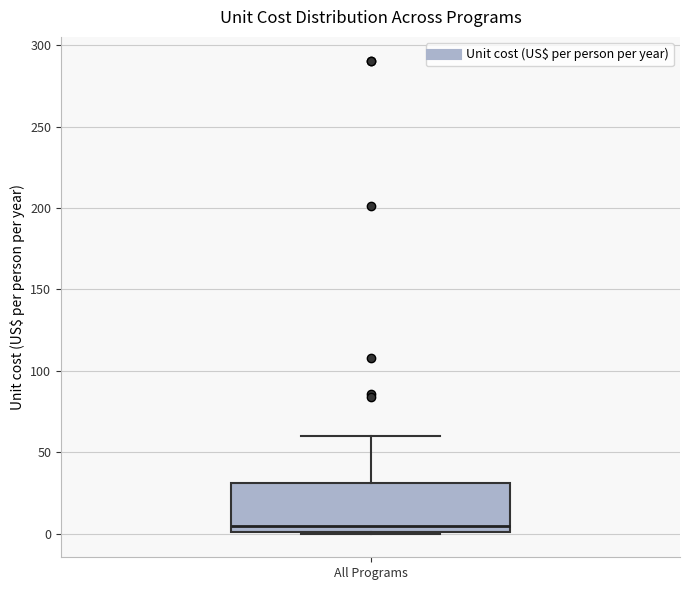

Where is the upper edge of the box for All Programs on the y-axis? The values are not printed on the chart, so give them approximately, as read against the axis.

30